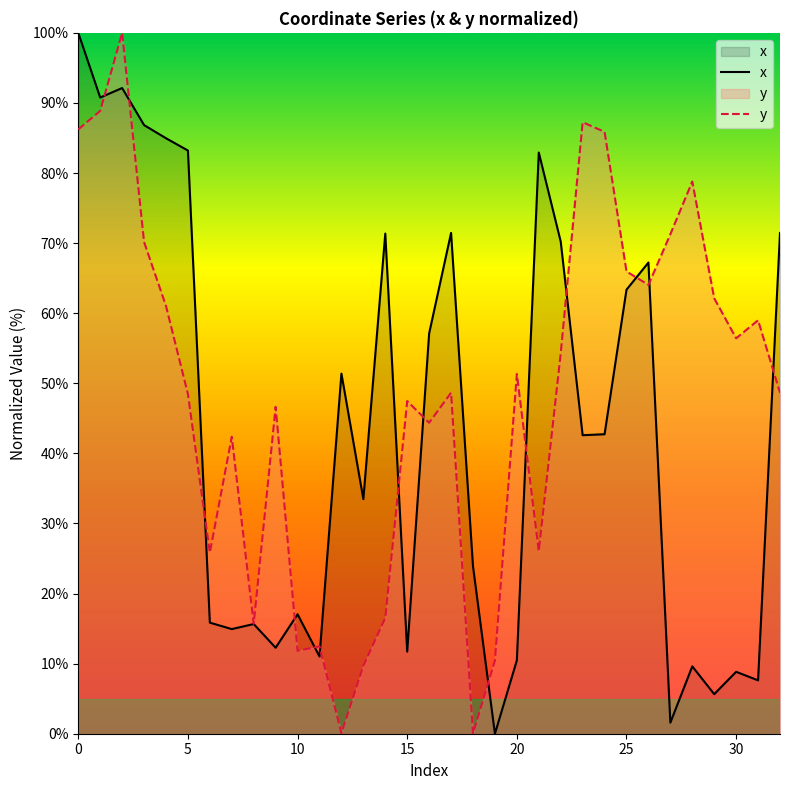

Rank the series by their average value, from highest to lowest.

y, x